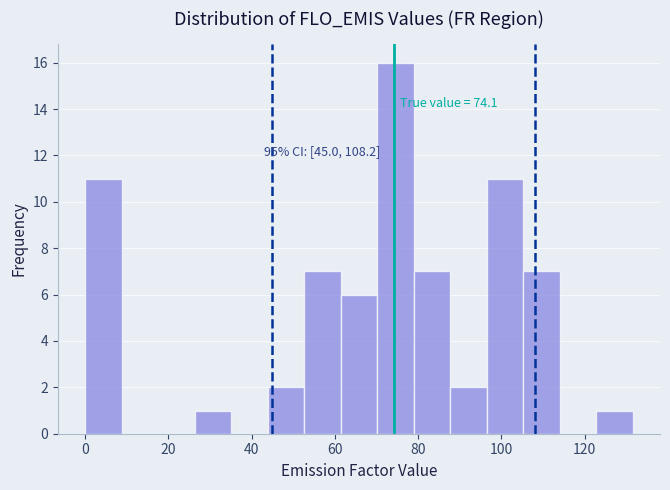

Over which range of the x-axis is the bar tallest?

70 to 78